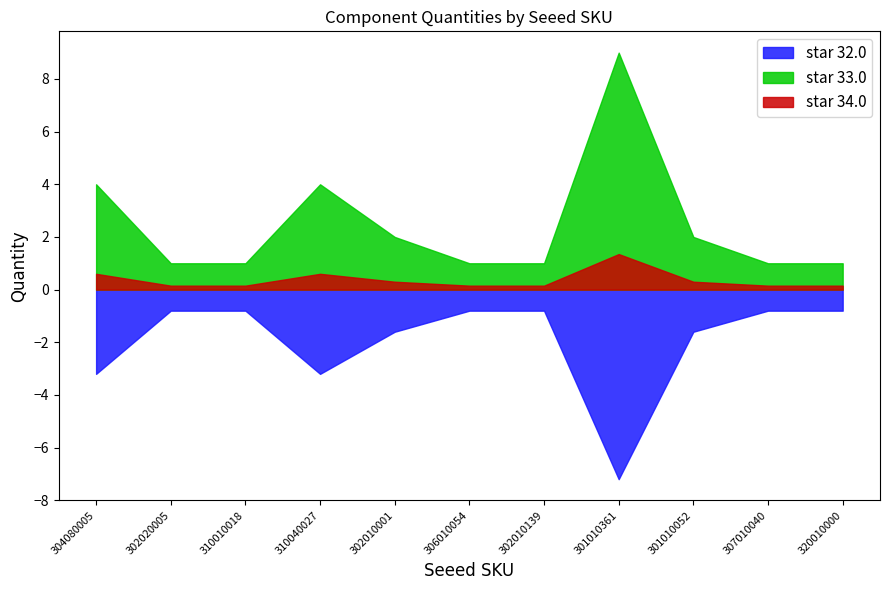

Reading left to right, list all the values displayed in this chart.

4	1	1	4	2	1	1	9	2	1	1